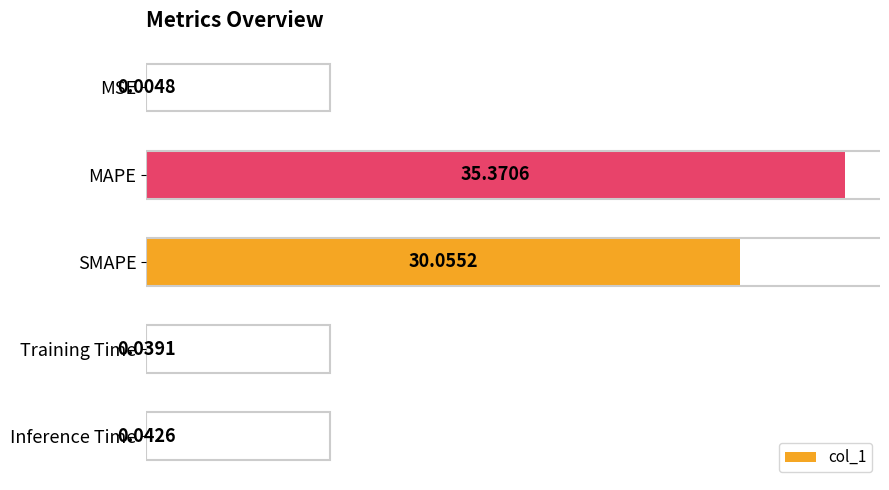

At which category does the chart reach its peak across all series?

MAPE